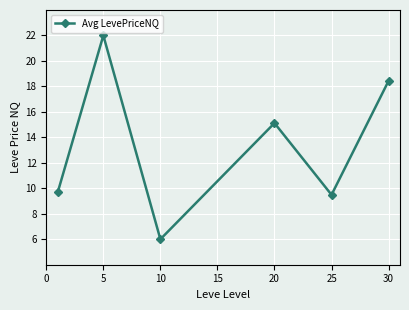

What is the difference between the second highest and minimum values?

12.4